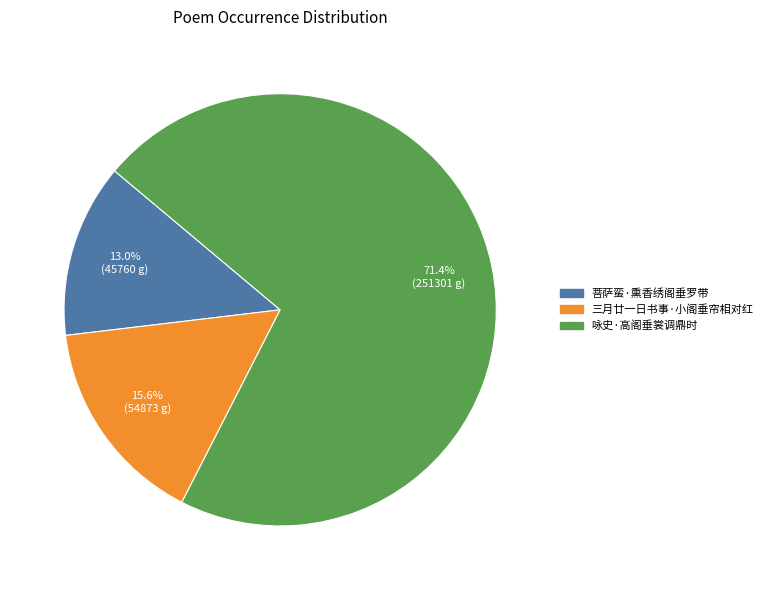

To the nearest percent, what is the combined percentage of 三月廿一日书事·小阁垂帘相对红 and 咏史·高阁垂裳调鼎时?

87%